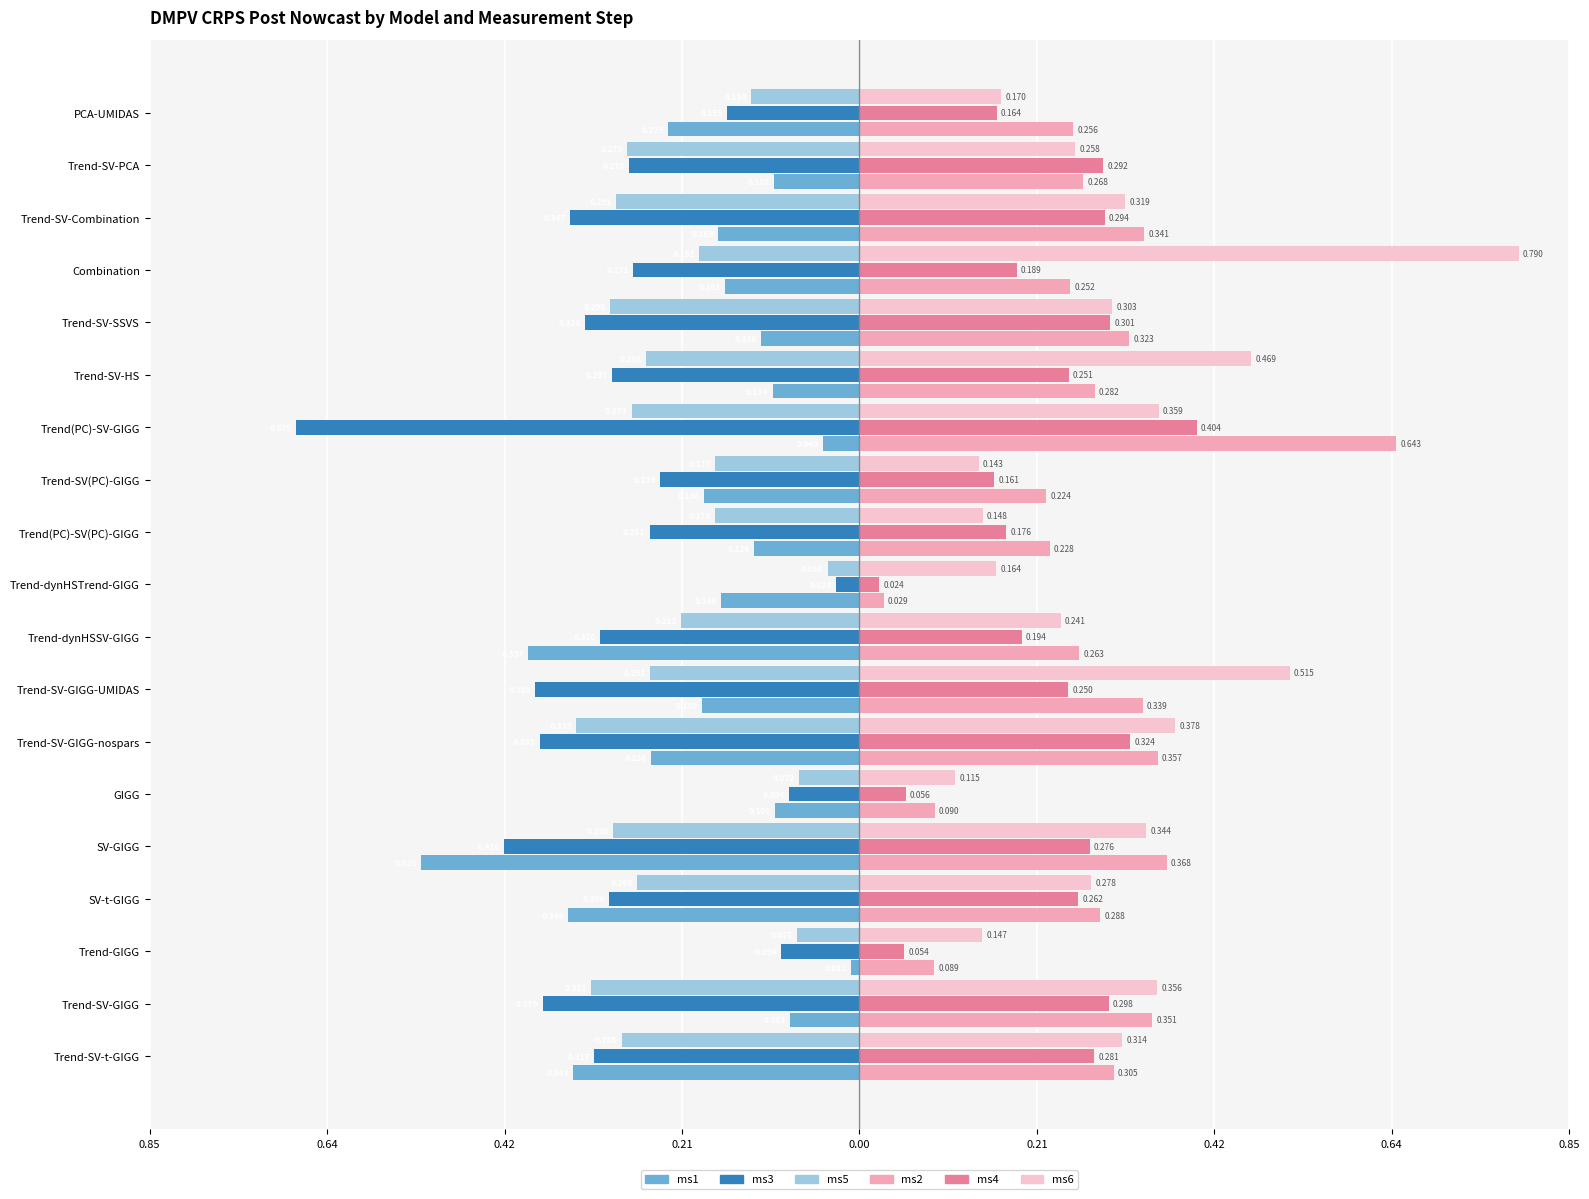

What are all the series names shown in the legend?

ms1, ms3, ms5, ms2, ms4, ms6